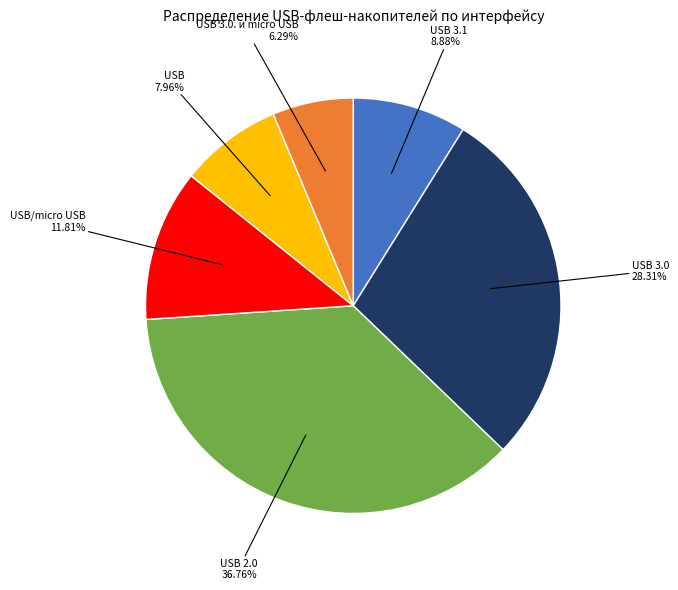

How many segments does this pie chart have?

6